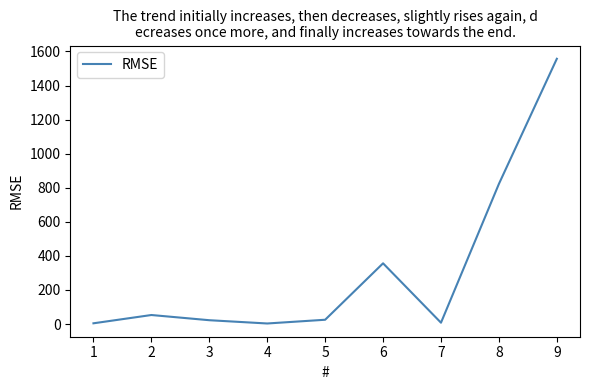

The value at 8 is 221.1. True or false?

False